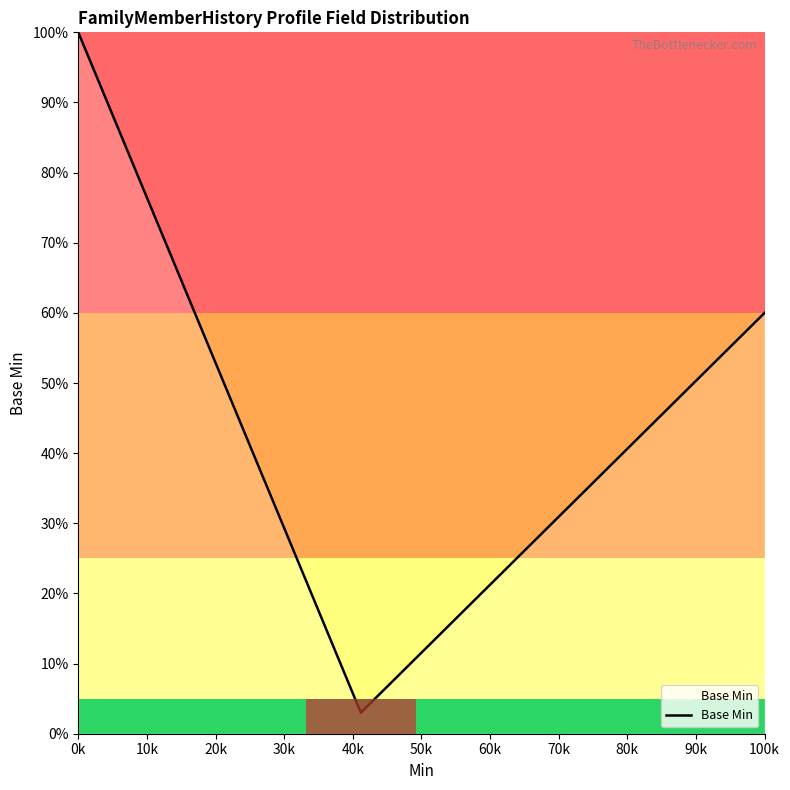

What is the maximum value shown in the chart?

100.0